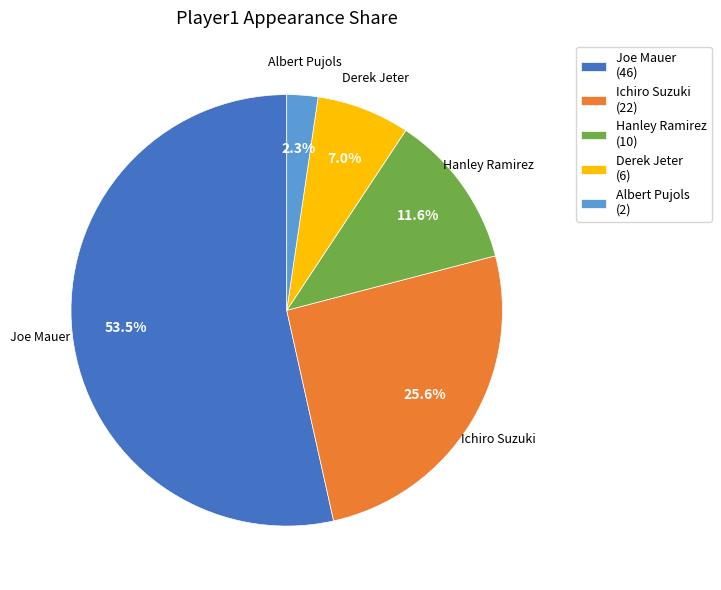

Count the number of slices in the pie.

5